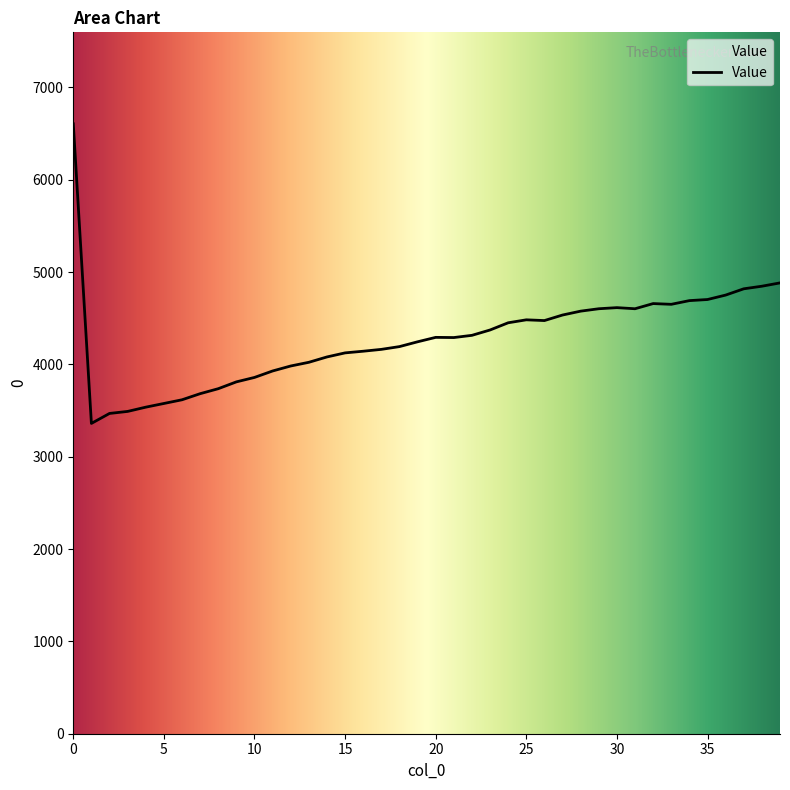

What is the average value?

4281